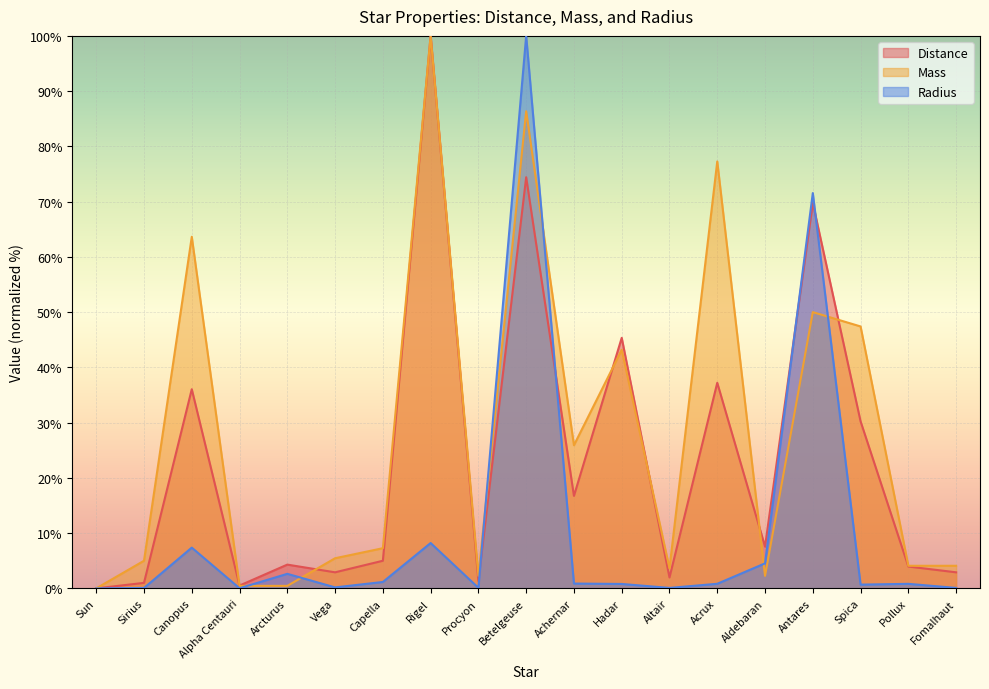

What is the highest value of the Radius series?

100.0